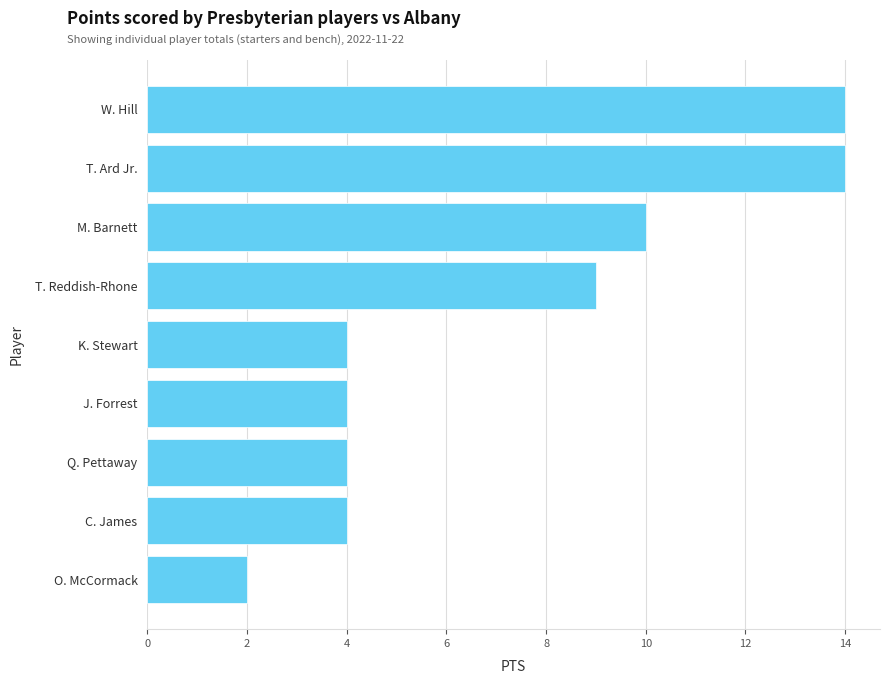

What is the smallest value displayed?

2